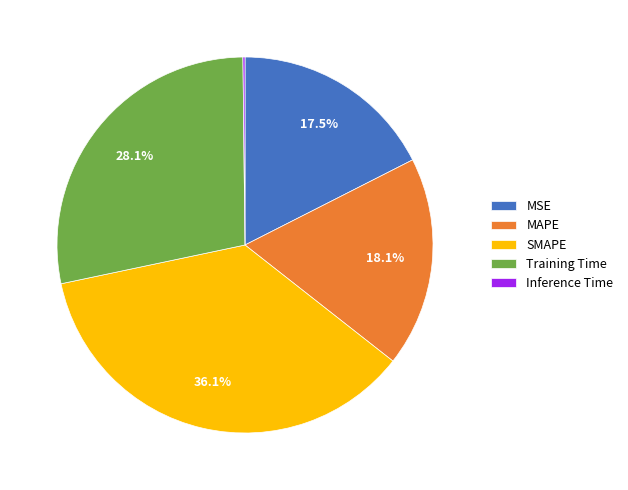

Which slice is the largest?

SMAPE